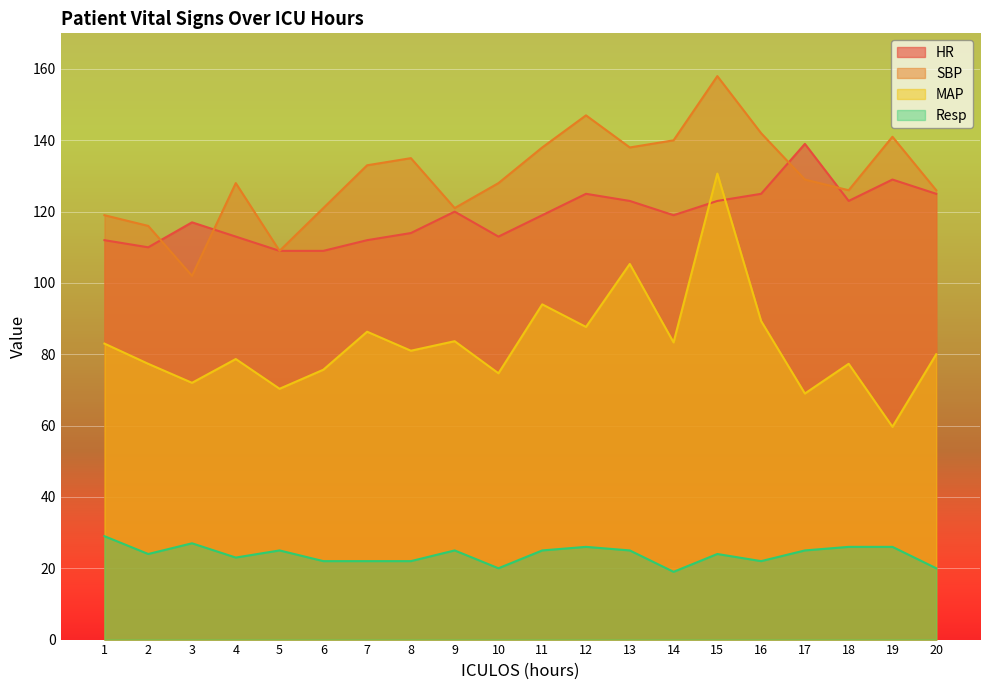

Between 7 and 12, which series saw the biggest shift?

SBP